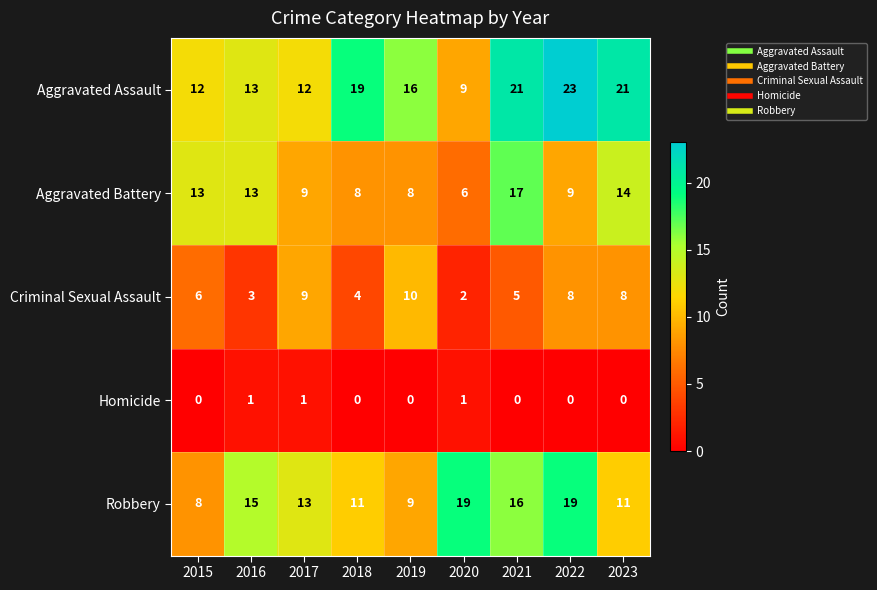

What is the total value across all series at 2020?

37